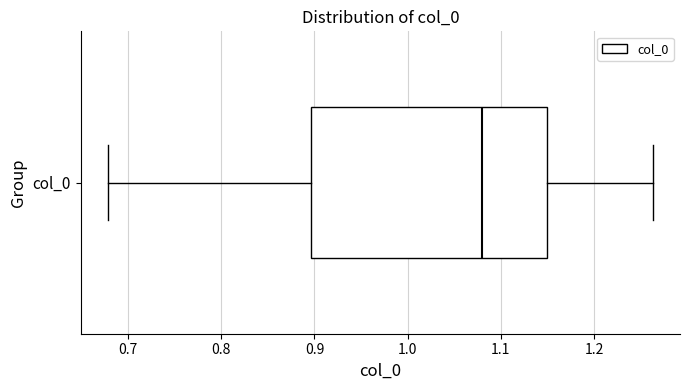

Transcribe this box plot: give where the median line is, the range the box spans, and where the two whiskers end, as read against the x-axis. The values are not printed on the chart, so give them approximately, as read against the axis.

median 1.08, box 0.90 to 1.15, whiskers 0.68 to 1.26